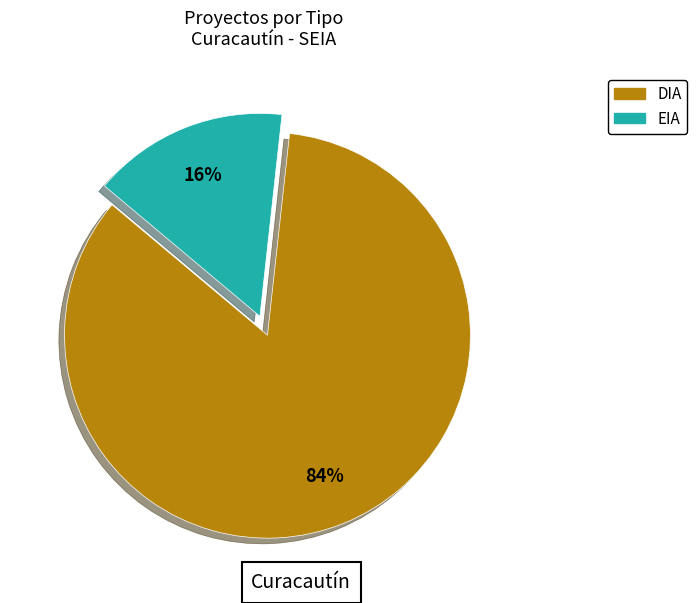

What is the largest slice in the pie chart?

DIA